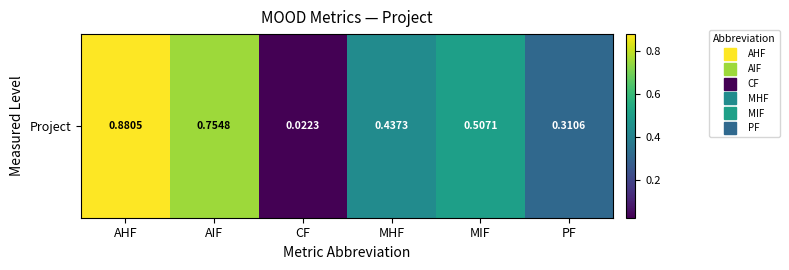

At which label is the value closest to 0?

CF